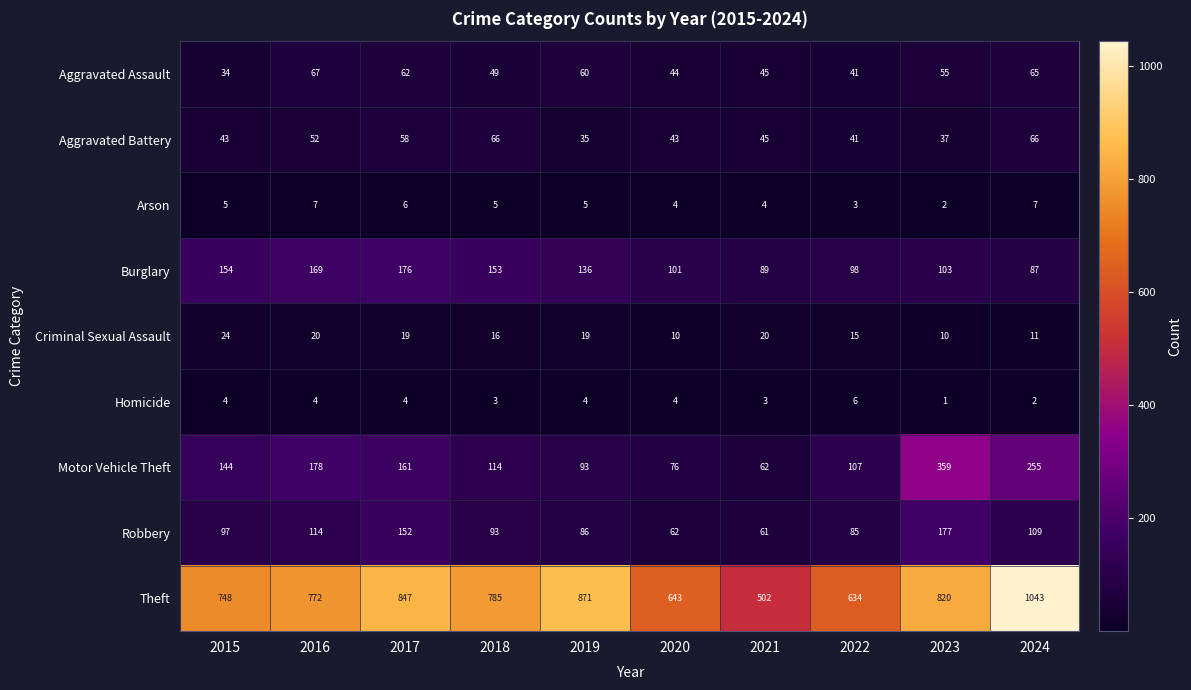

How many distinct data groups are displayed?

9